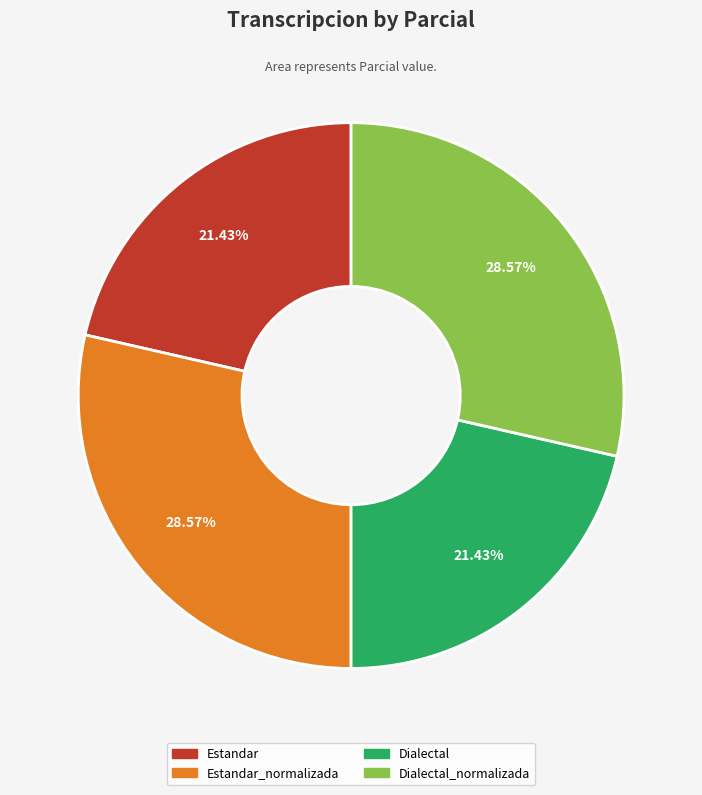

Does any single category account for the majority?

No